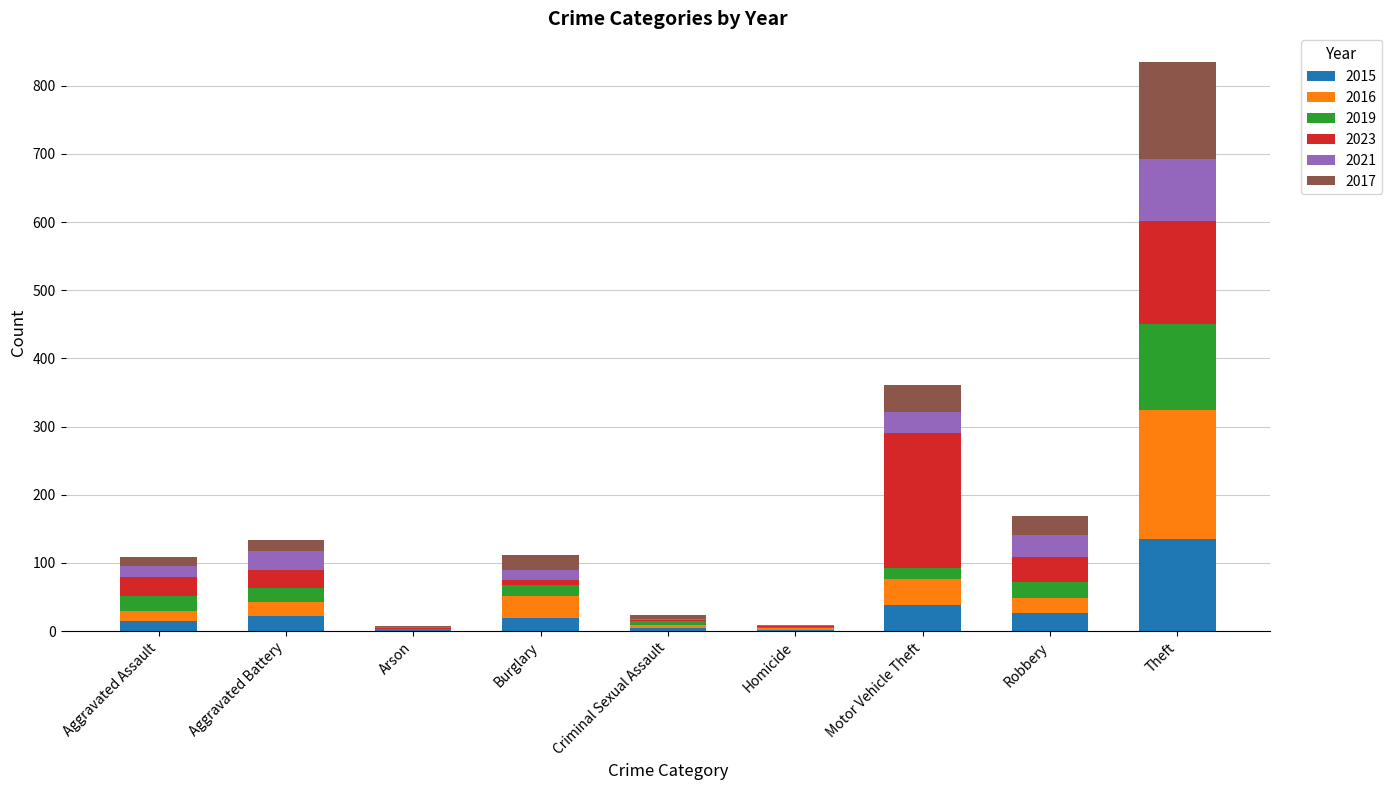

At which category is the sum across all series the highest?

Theft